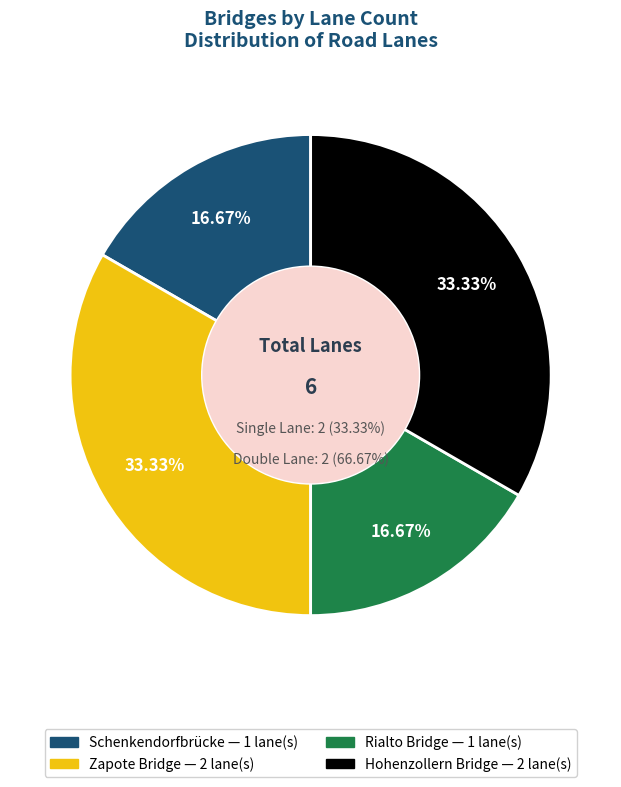

Does Hohenzollern Bridge account for over 50% of the chart?

No